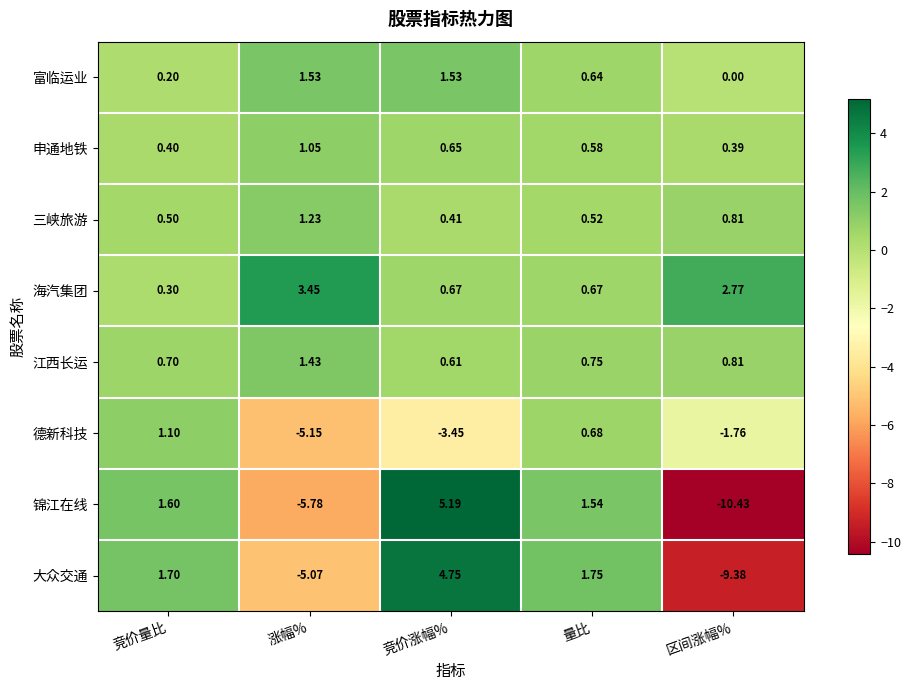

At 量比, list the series in order from largest to smallest.

大众交通, 锦江在线, 江西长运, 德新科技, 海汽集团, 富临运业, 申通地铁, 三峡旅游